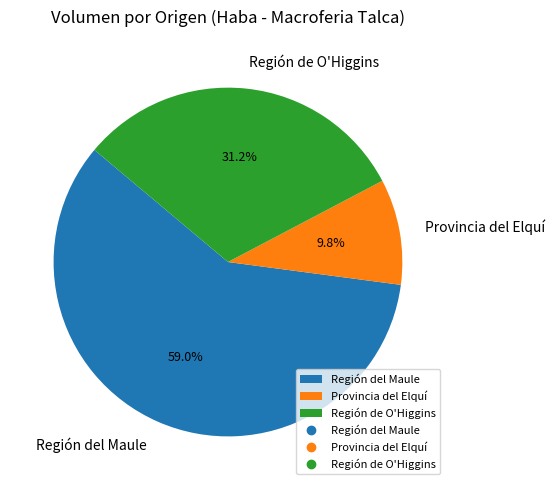

How much of the chart is everything except Provincia del Elquí?

90.2%